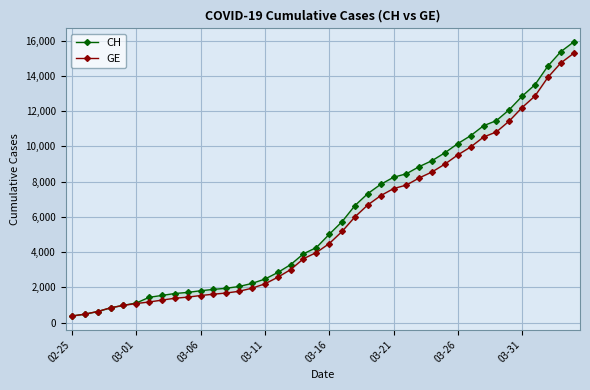

What is the sum of all GE values?

225656